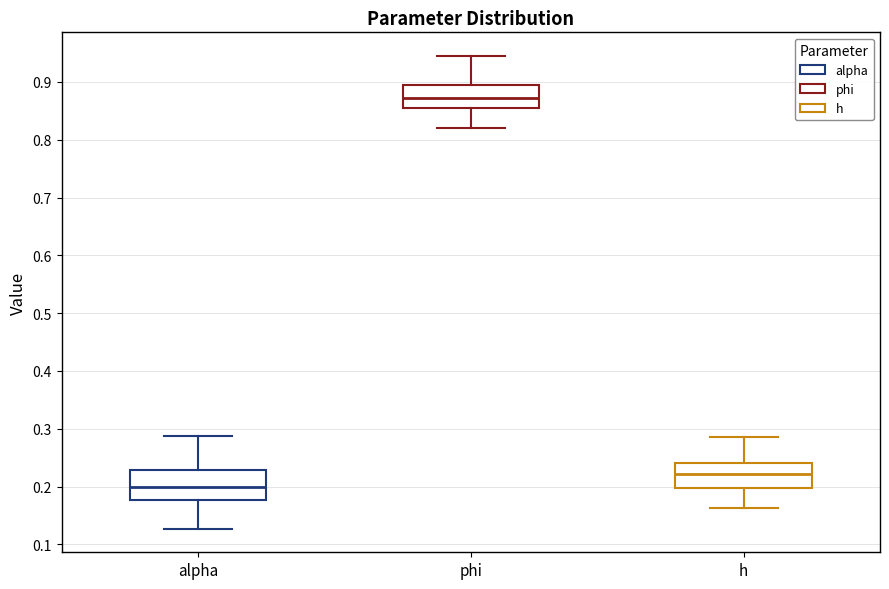

Which box has the highest median line?

phi